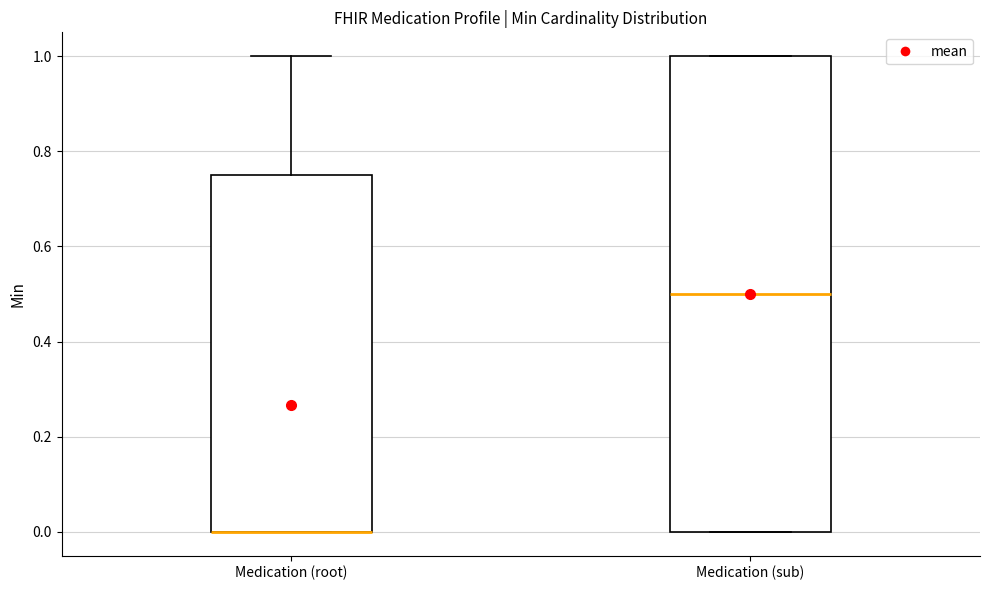

Reading left to right, read every box against the y-axis: the position of its median line, the range the box covers, and the ends of its whiskers. The values are not printed on the chart, so give them approximately, as read against the axis.

Medication (root): median 0.00 (drawn on the box's lower edge), box 0.00 to 0.76, whiskers 0.00 to 1.00
Medication (sub): median 0.50, box 0.00 to 1.00, whiskers 0.00 to 1.00